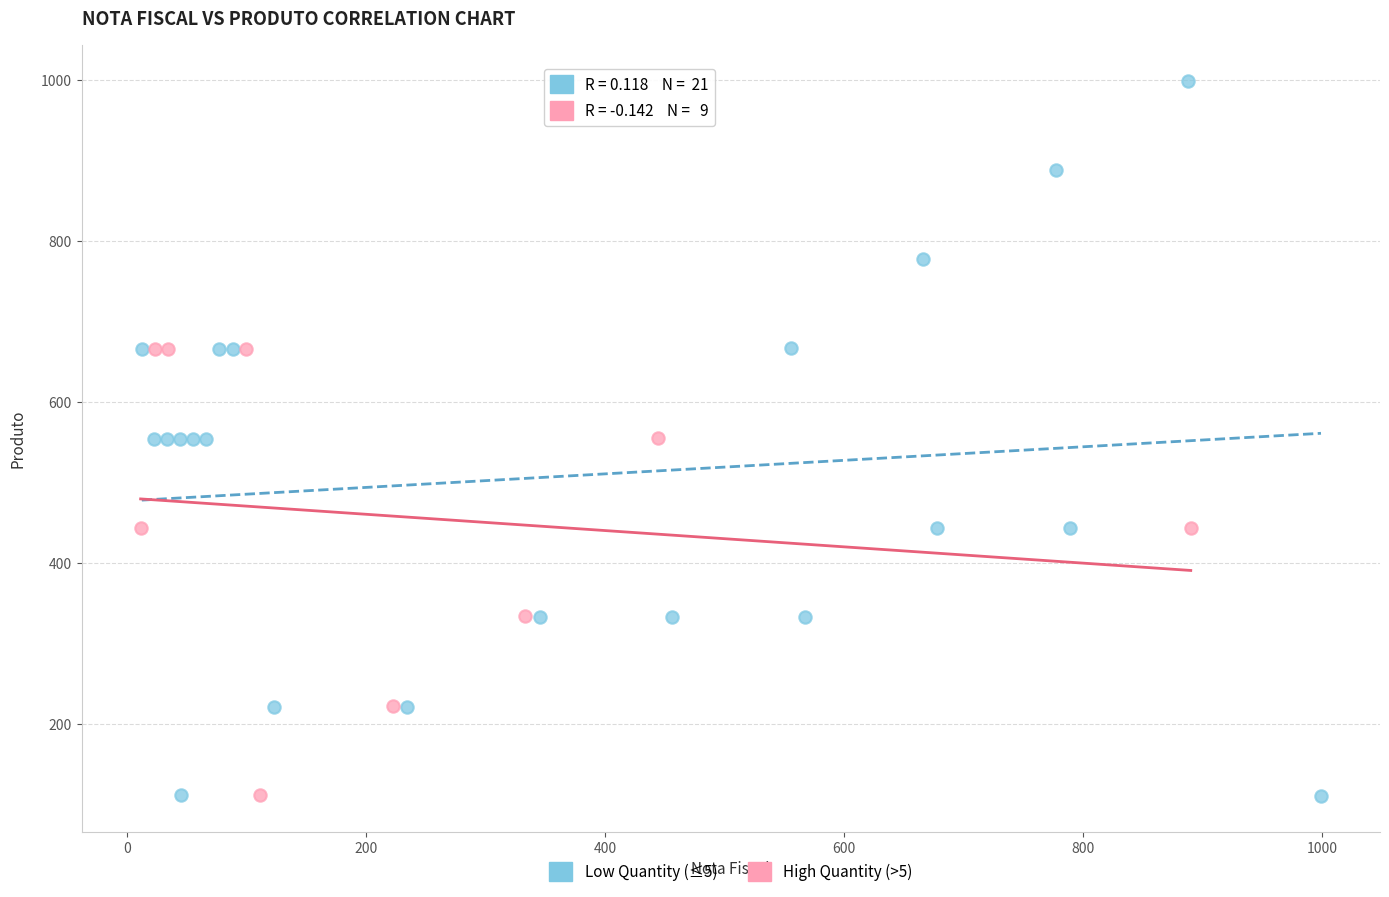

Which series reaches the maximum Y coordinate?

Low Quantity (≤5)